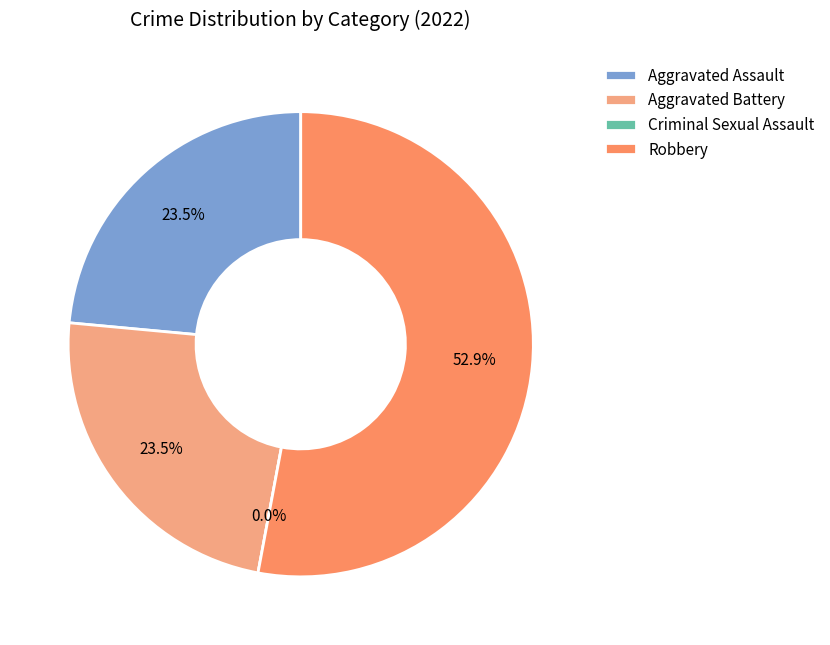

Which has a higher value, Robbery or Aggravated Assault?

Robbery